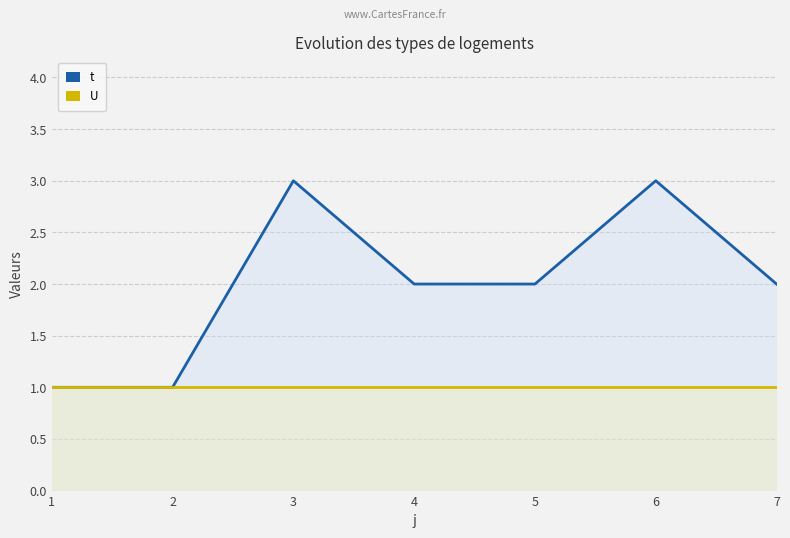

True or false: U has more than 2 points higher than both neighbors.

False